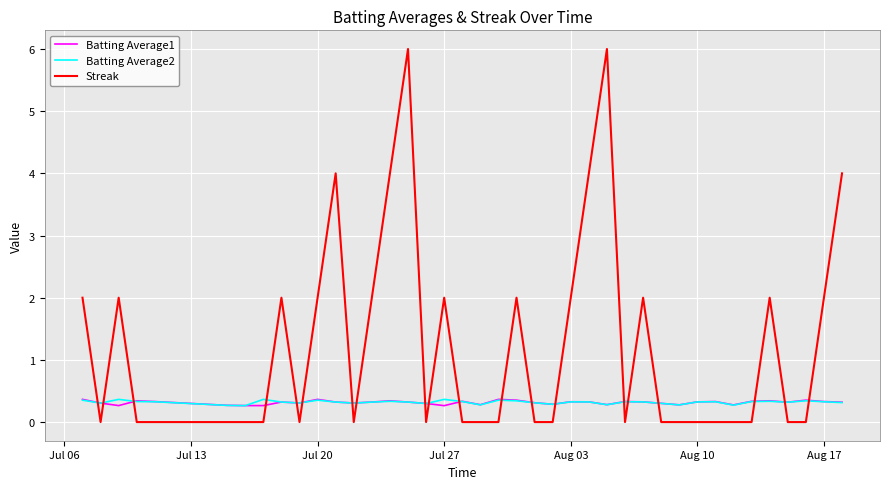

Which series has the largest range (max minus min)?

Streak